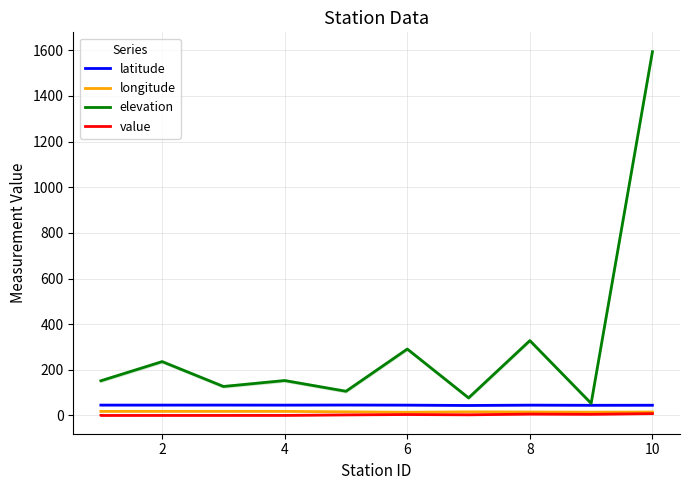

Which has a higher value, 9 or 7?

9